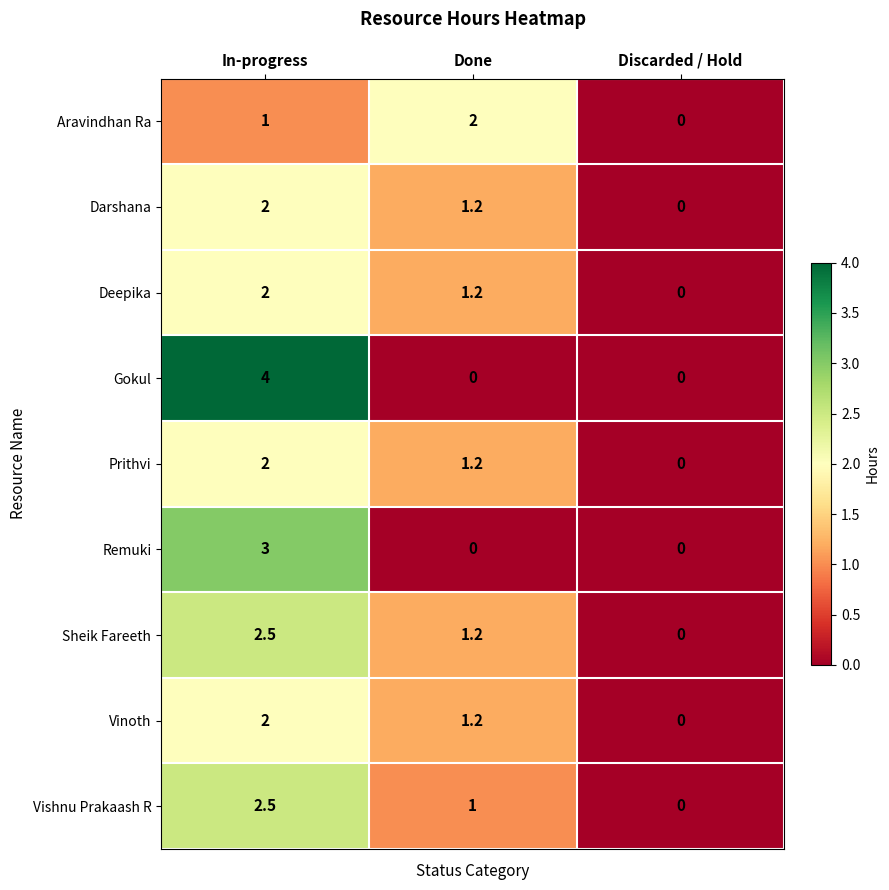

Is it true that Deepika equals 0.8 at Discarded / Hold?

False